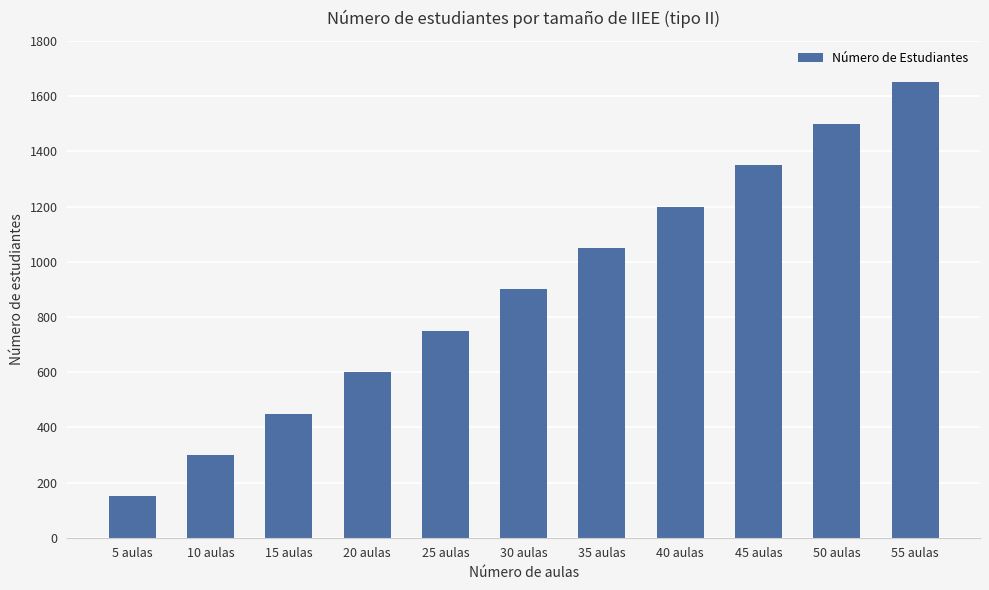

What is the difference between the second highest and second lowest values?

1200